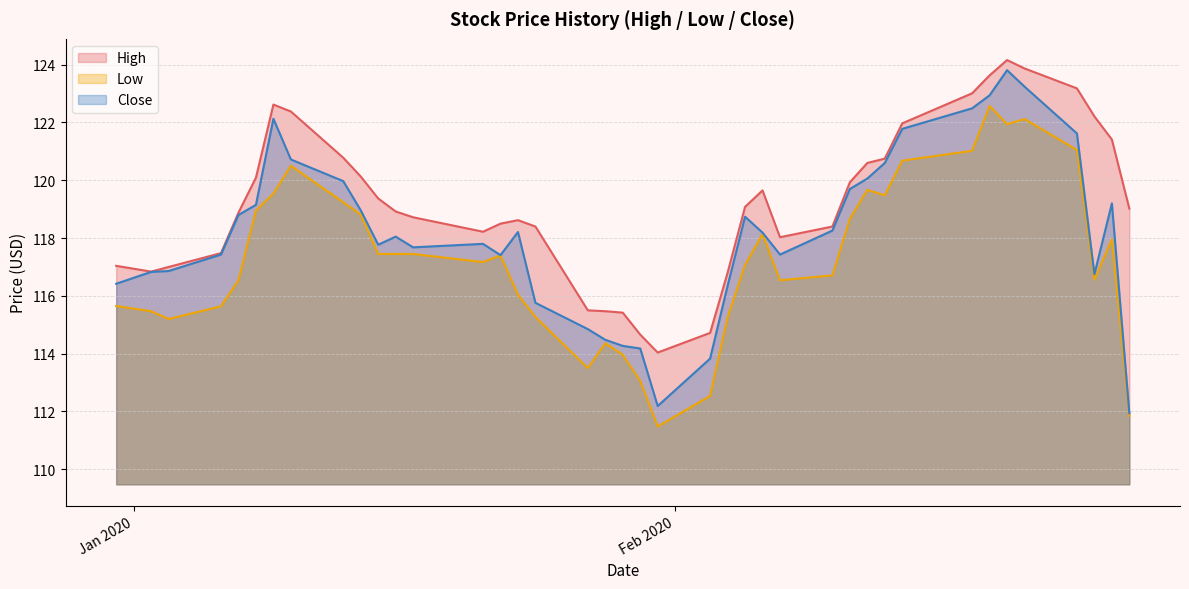

List the series in order of their peak value, lowest first.

Low, Close, High